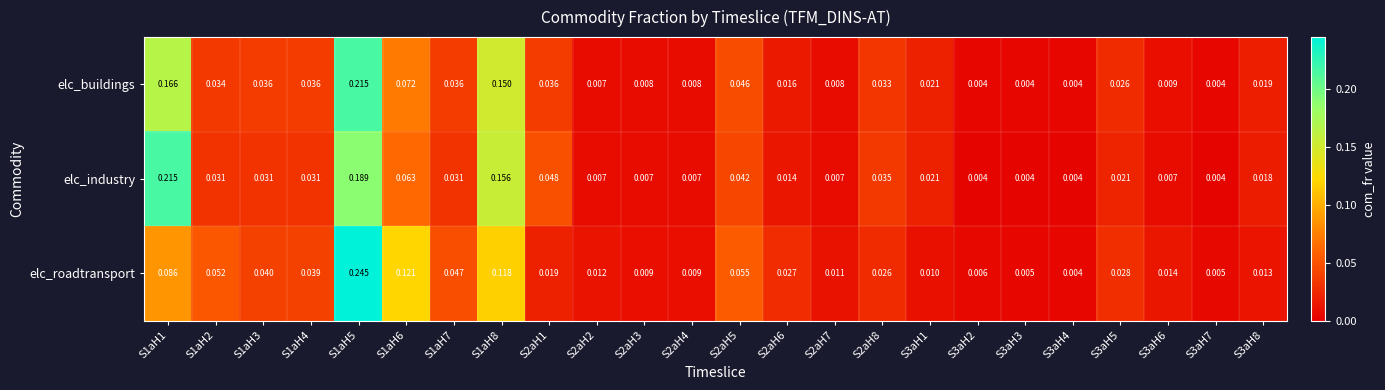

How many distinct data groups are displayed?

3